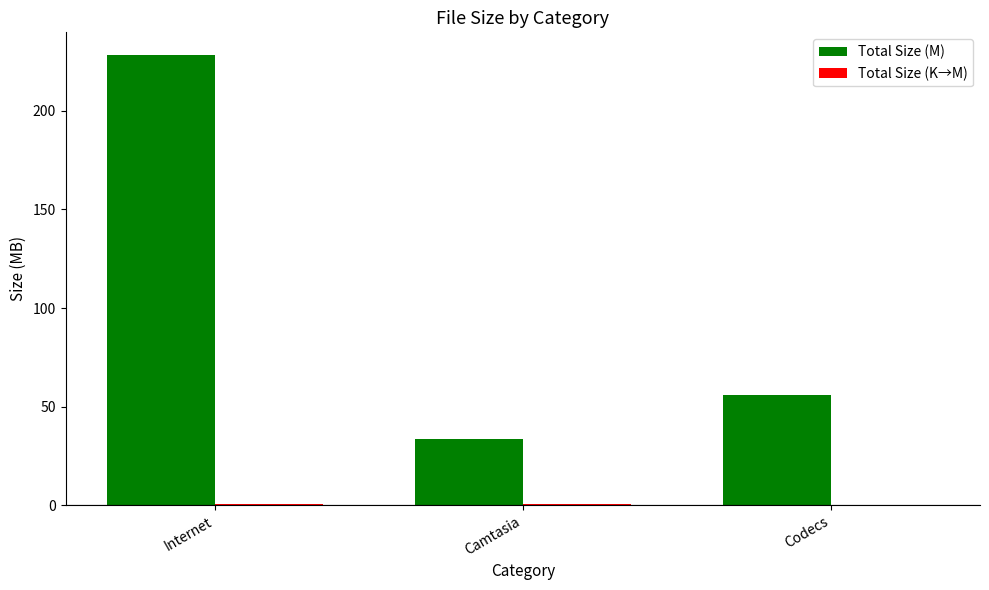

How many categories are shown in the chart?

3